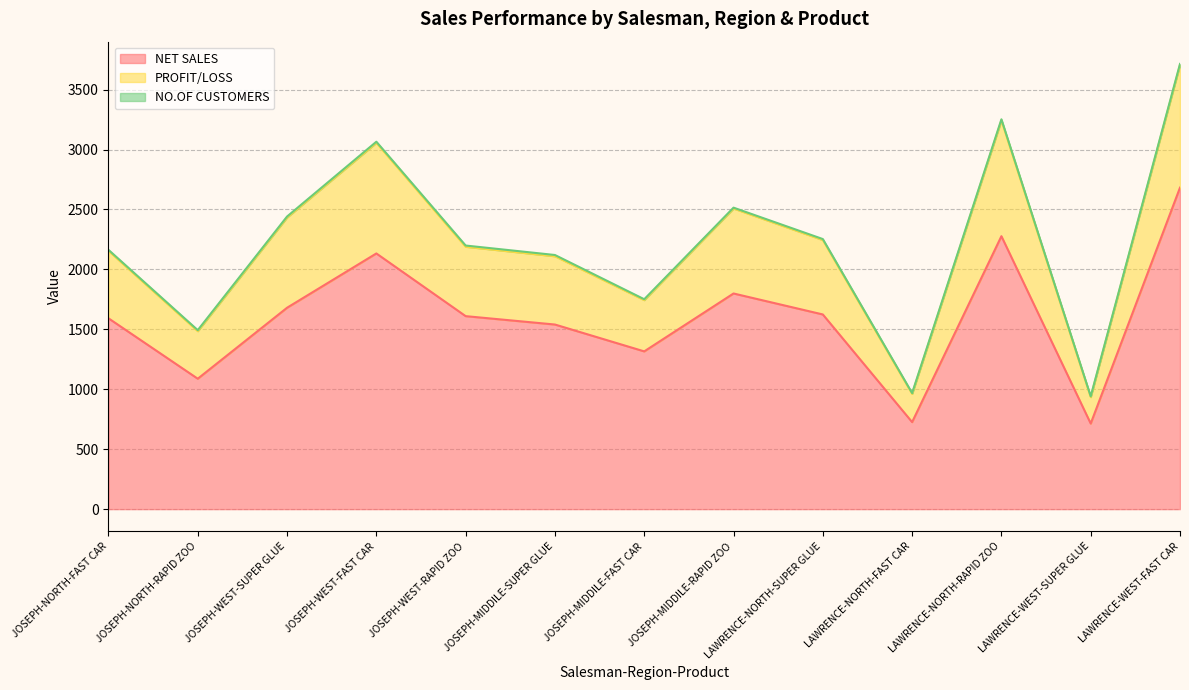

How many interior local valleys does the PROFIT/LOSS series have?

4